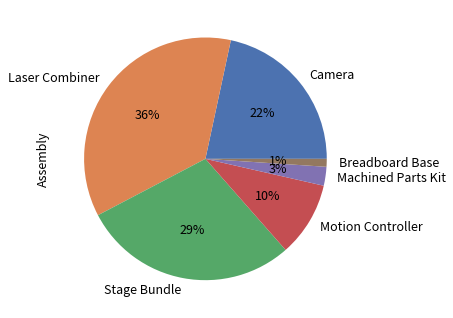

Does Laser Combiner account for over 50% of the chart?

No